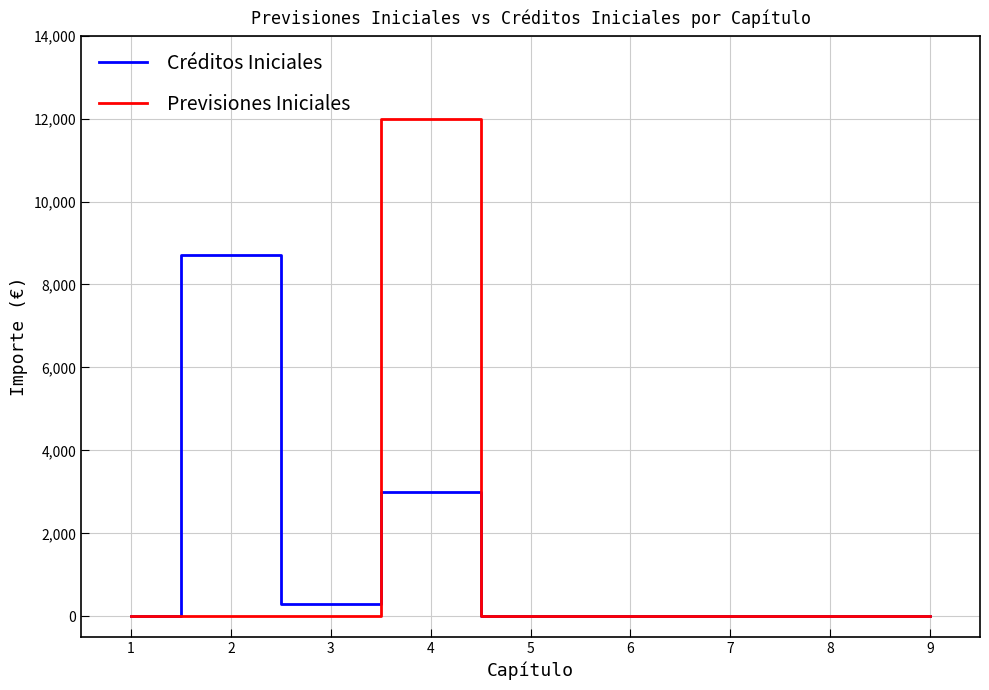

Which category has the highest value across all series?

4